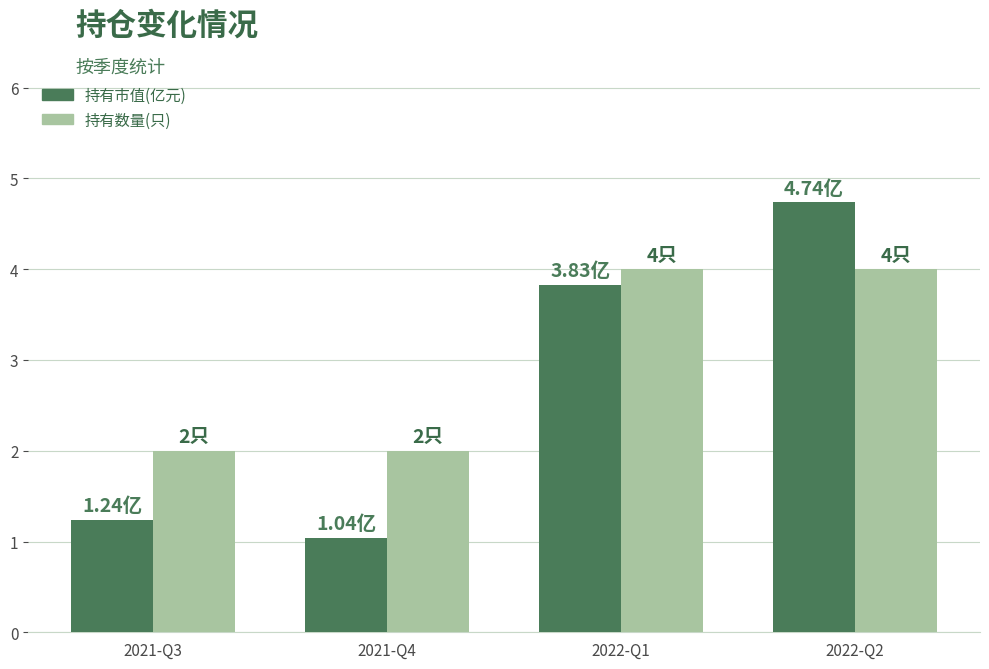

What is the label of the 2nd bar from the left?

2021-Q4